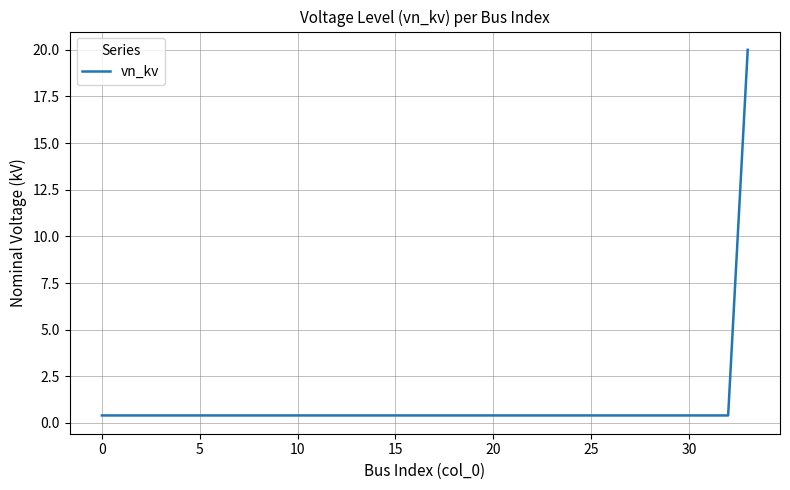

What is the maximum value shown in the chart?

20.0